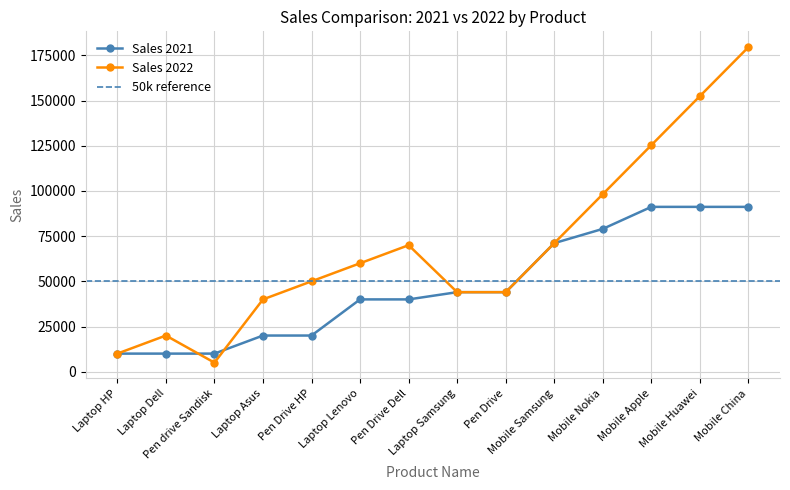

What is the difference between the second highest and second lowest values in the Sales 2021 series?

81206